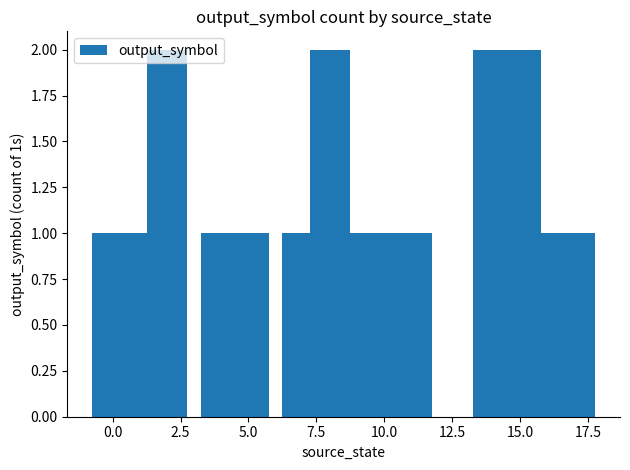

What is the sum of all values?

18